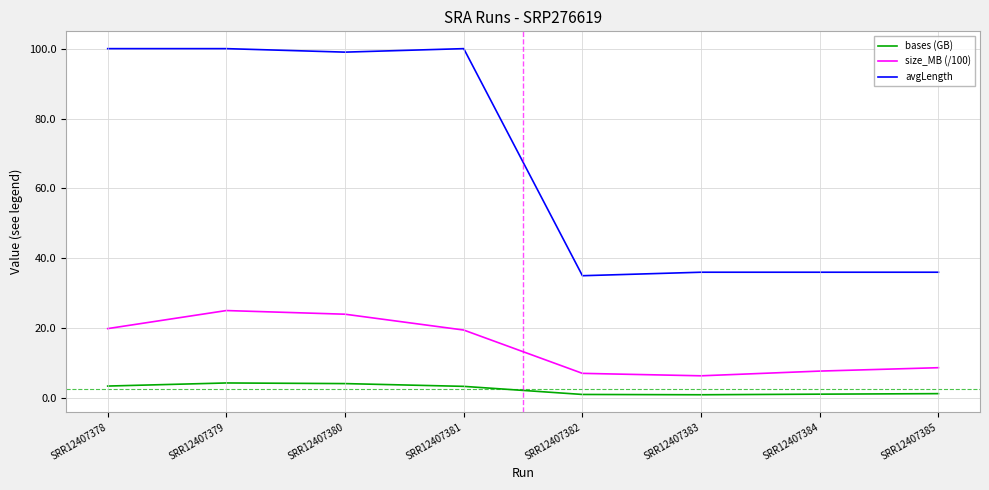

What is the maximum value for size_MB (/100)?

25.0